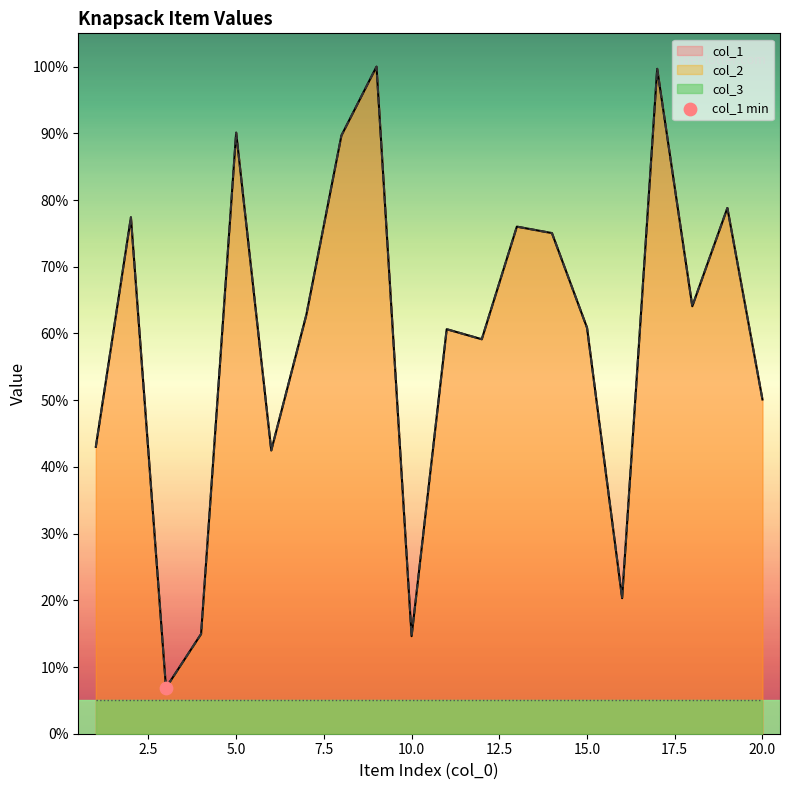

At how many categories does at least one series exceed 63?

9